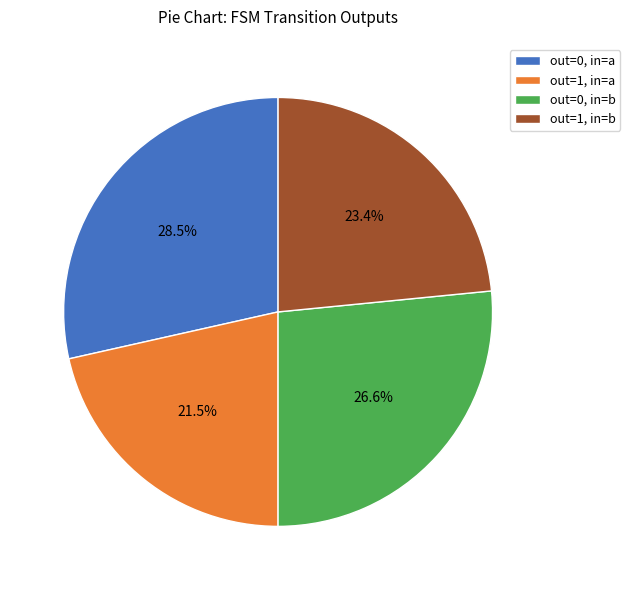

Rank the categories by value from lowest to highest.

out=1, in=a, out=1, in=b, out=0, in=b, out=0, in=a